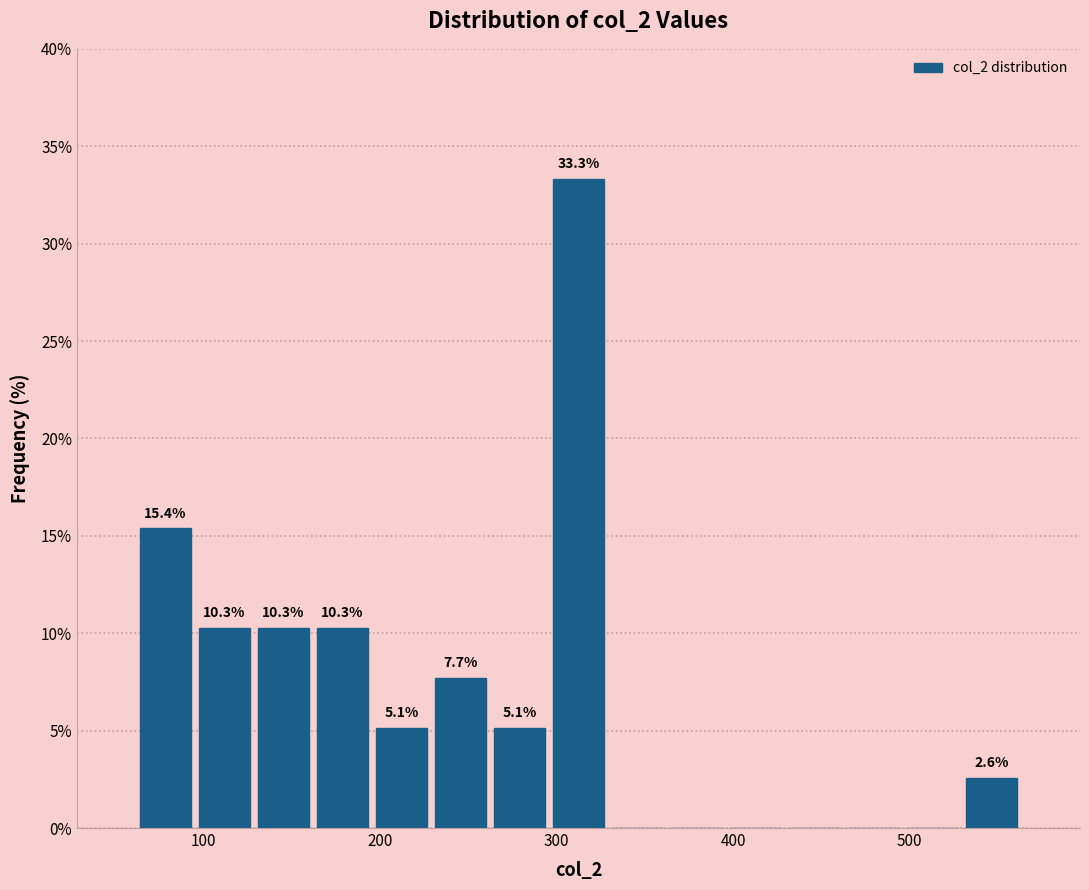

Read against the x-axis, roughly where is the centre of the tallest bar?

310